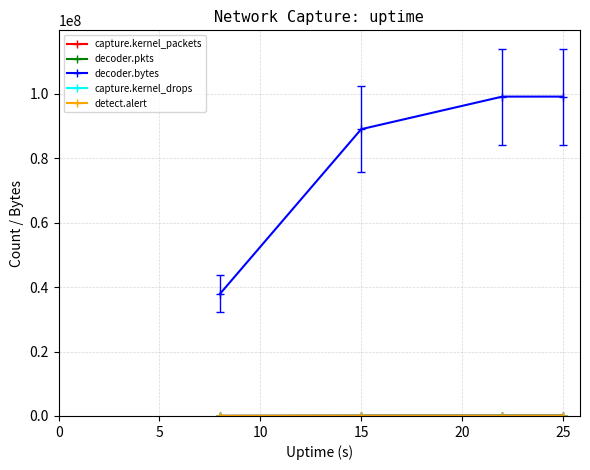

Does the chart display data point markers on the line(s)?

Yes